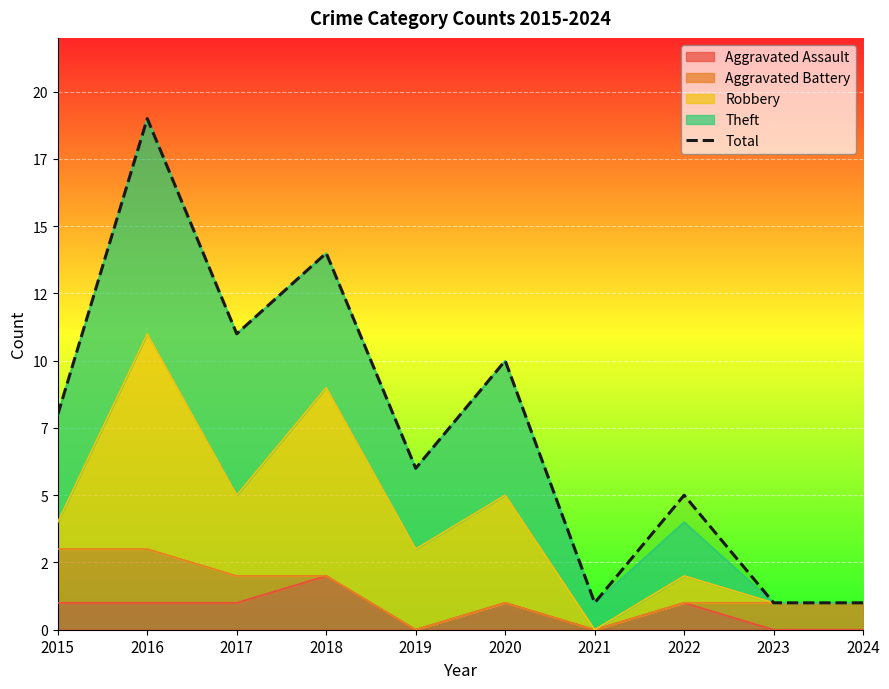

What is the sum of the values at 2023 and 2018?

15